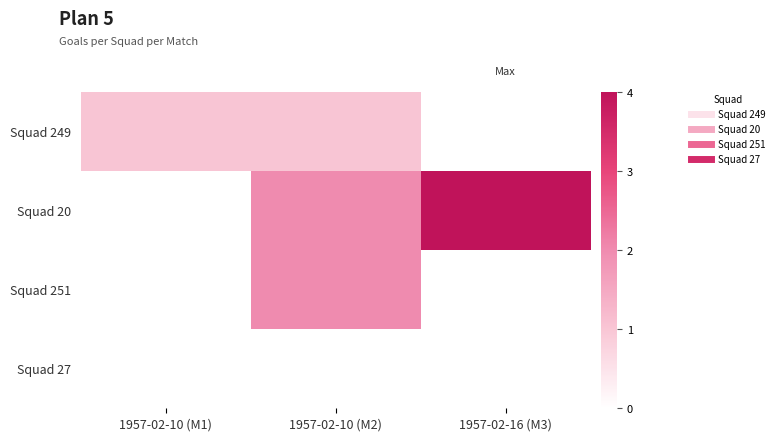

What is the maximum value shown in the chart?

4